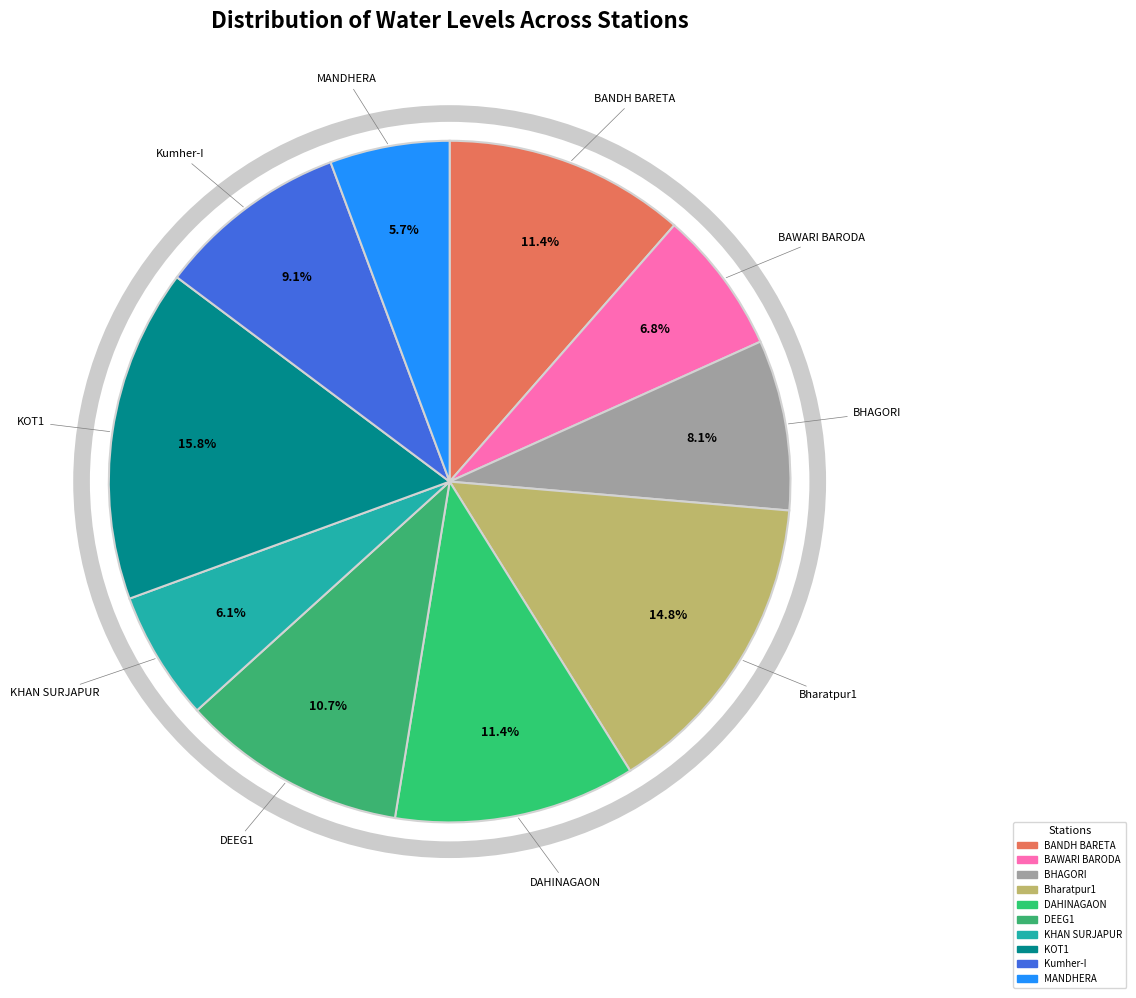

Is there any slice that represents more than half of the pie?

No